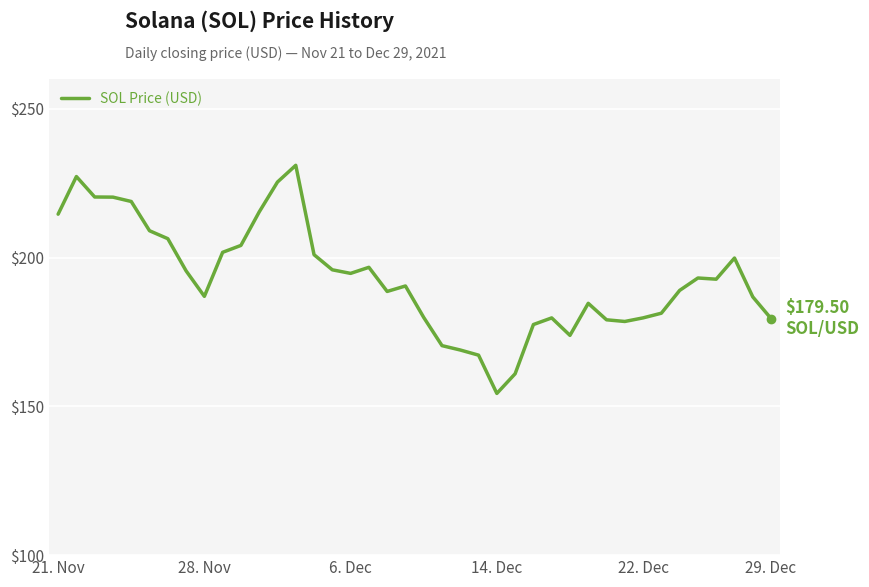

What is the difference between the maximum and minimum values?

76.7